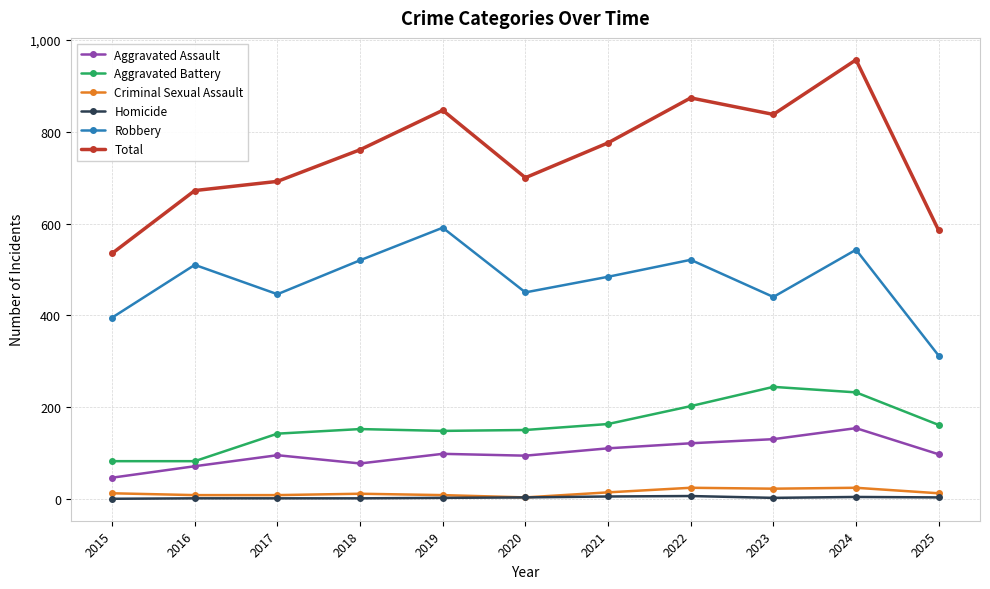

Is it true that Aggravated Assault equals 179 at 2023?

False